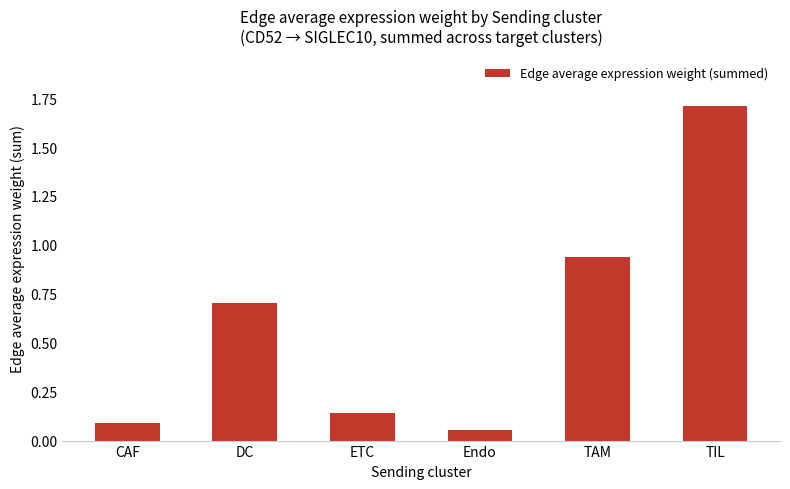

The chart shows a value of 2.3 at TIL. True or false?

False